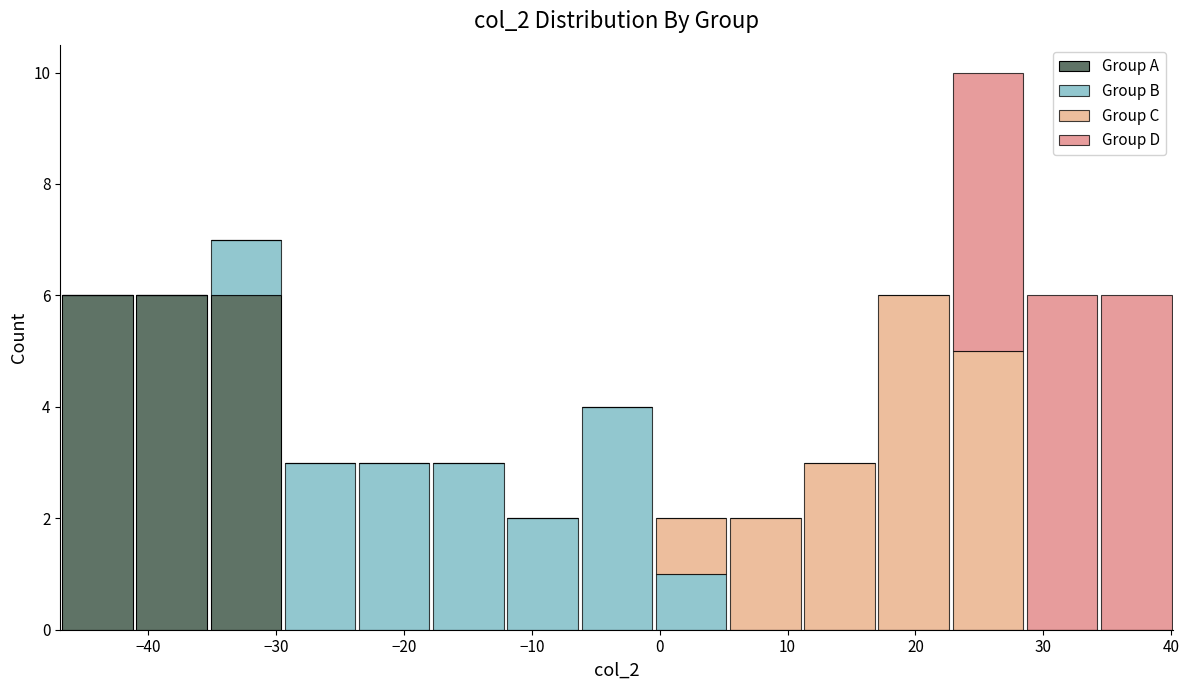

Which range on the x-axis has the tallest stacked bar (by total height)?

23 to 29